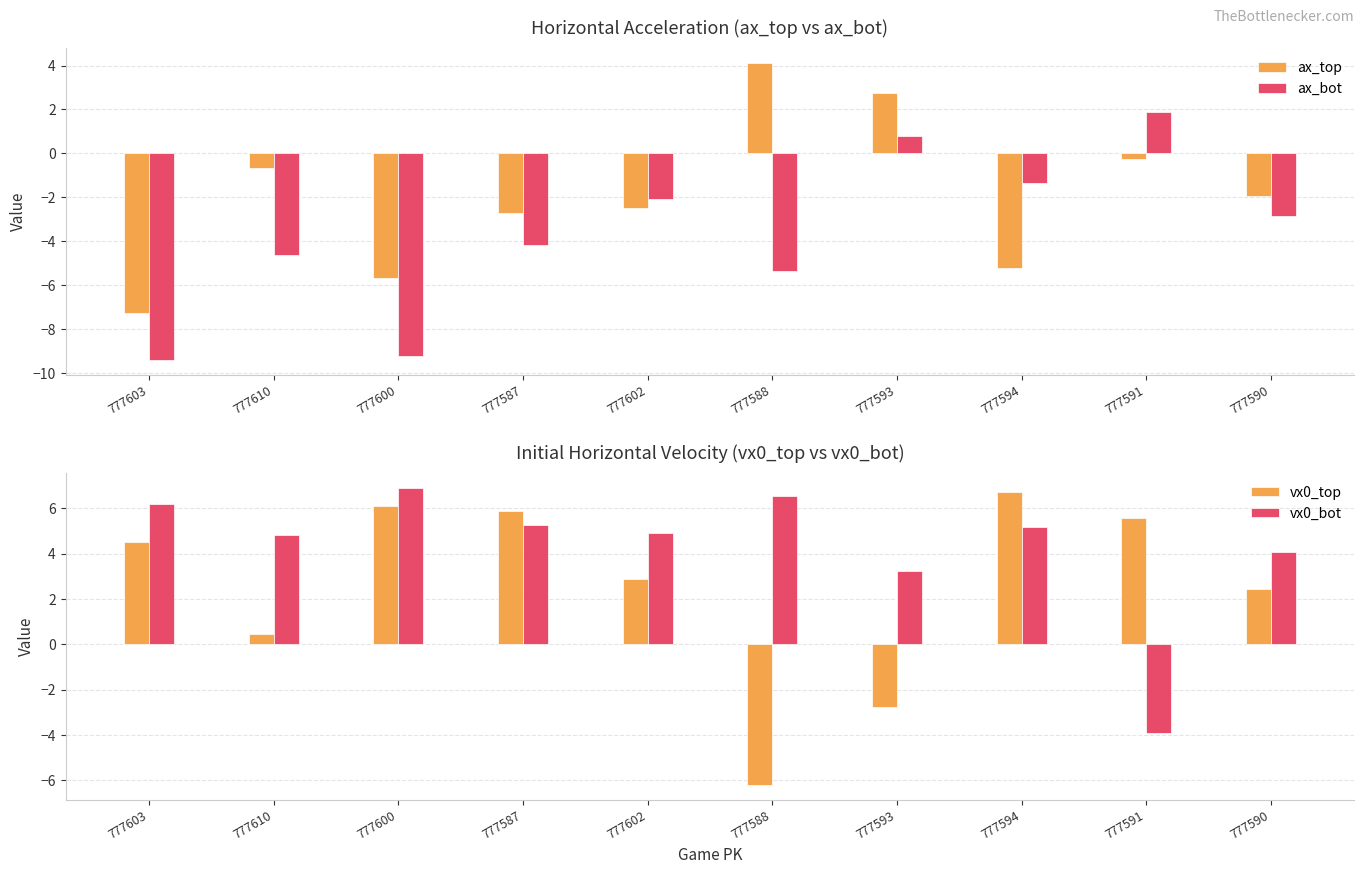

The vx0_bot series shows 6.5 at 777588. True or false?

True